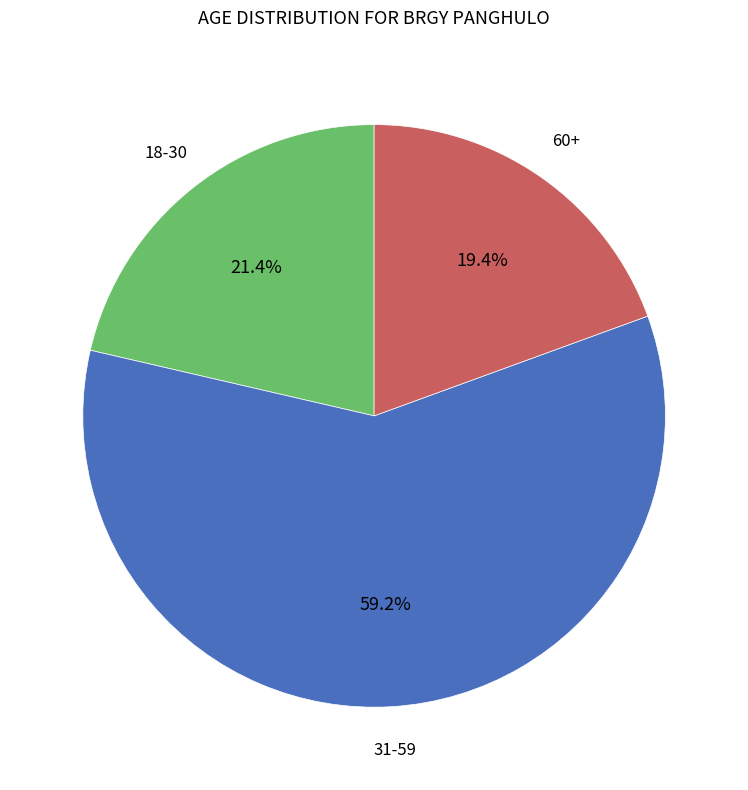

Is there any slice that represents more than half of the pie?

Yes